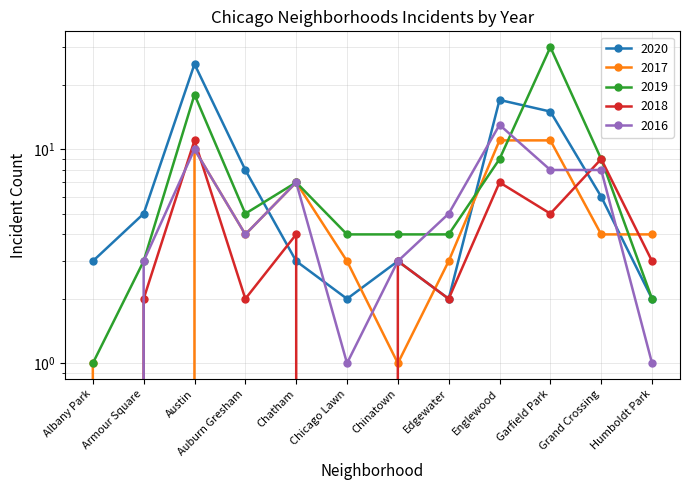

What is the sum of the 2018 values at Garfield Park and Albany Park?

5